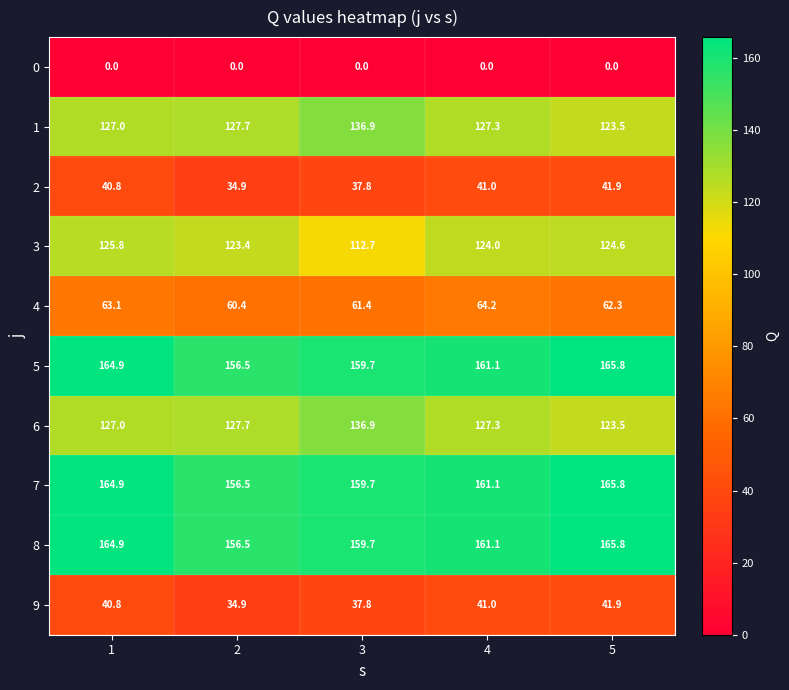

How many categories are shown in the chart?

5